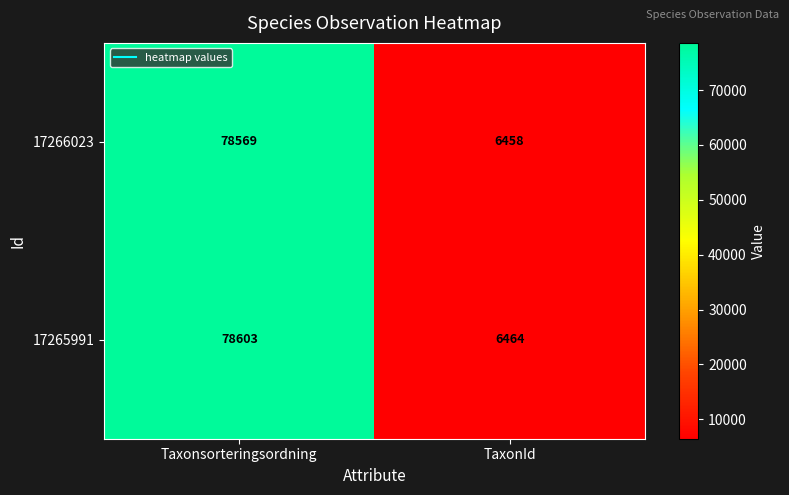

At which category is the sum across all series the highest?

Taxonsorteringsordning